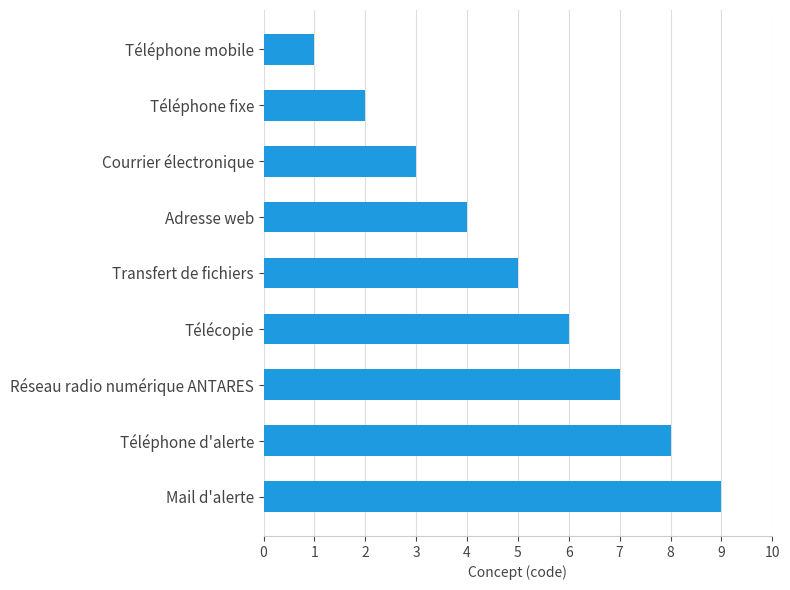

List the labels in order of value, largest first.

Mail d'alerte, Téléphone d'alerte, Réseau radio numérique ANTARES, Télécopie, Transfert de fichiers, Adresse web, Courrier électronique, Téléphone fixe, Téléphone mobile